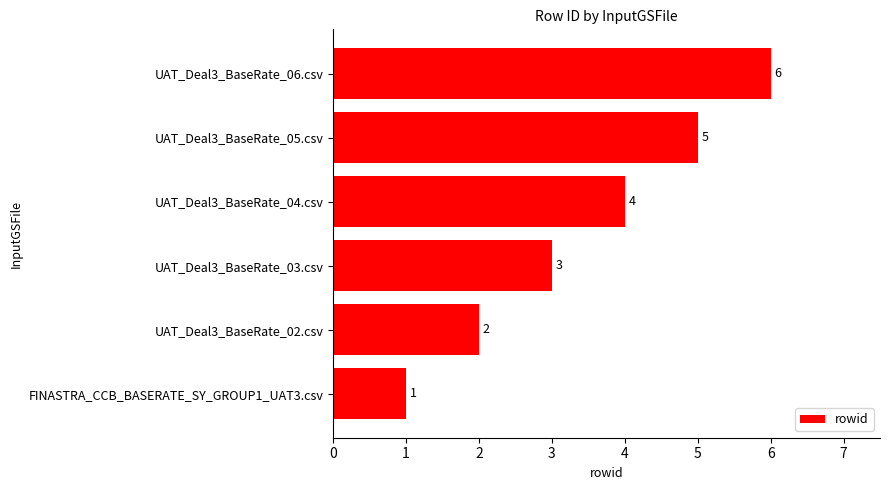

Which has a higher value, UAT_Deal3_BaseRate_03.csv or UAT_Deal3_BaseRate_06.csv?

UAT_Deal3_BaseRate_06.csv